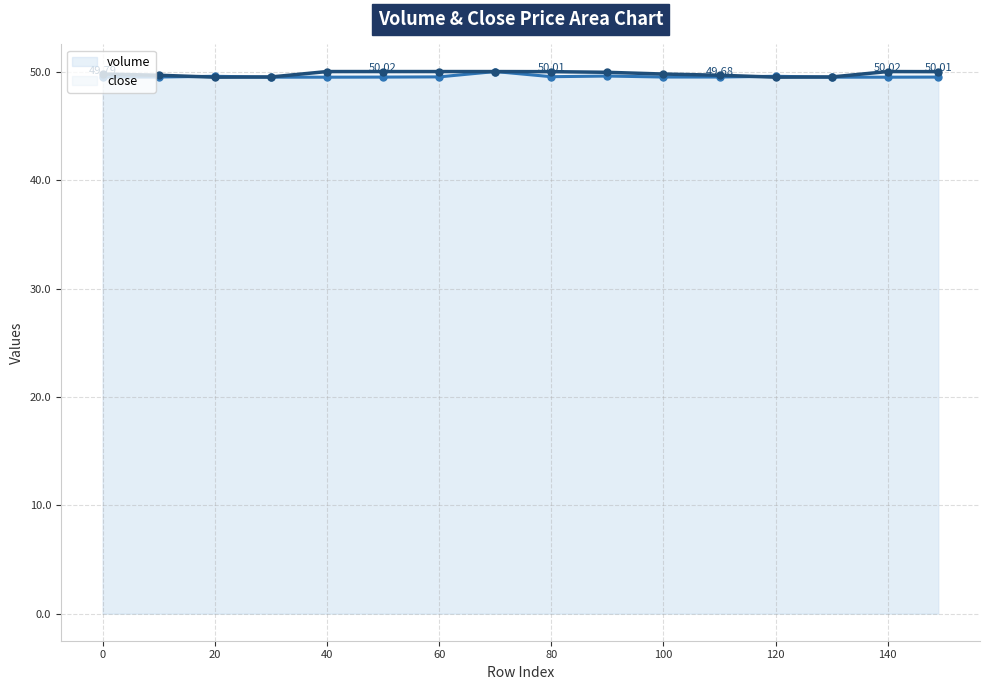

What is the highest value of the close series?

50.0